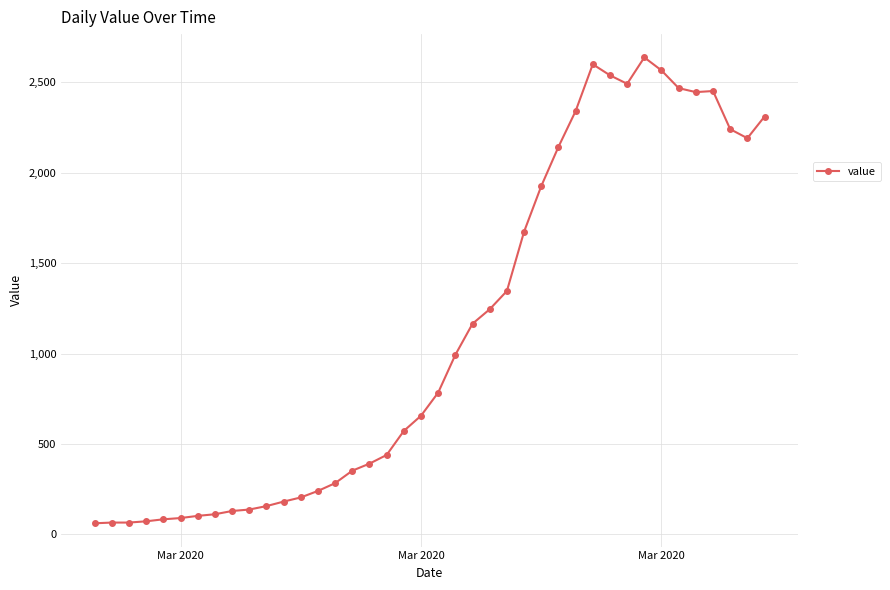

What is the greatest value displayed?

2638